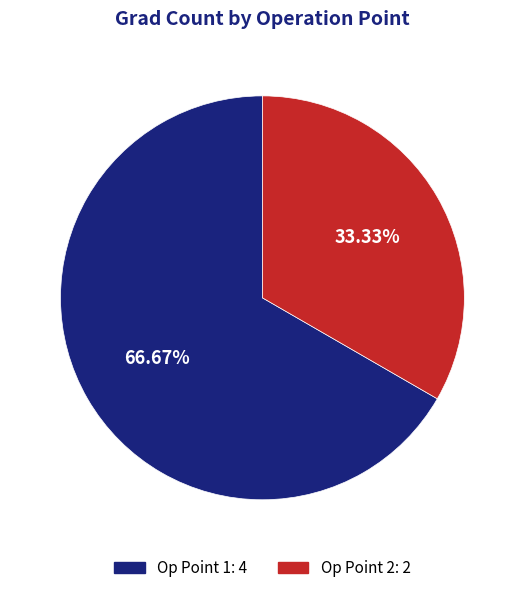

Does any single category account for the majority?

Yes